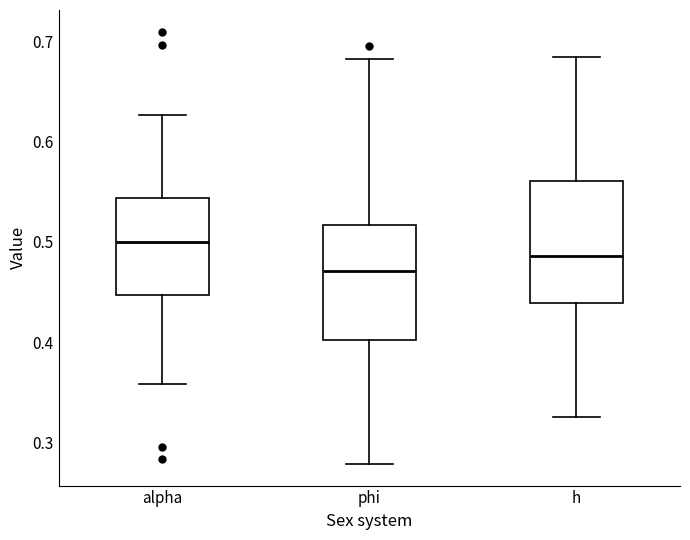

Where is the lower edge of the box for alpha on the y-axis? The values are not printed on the chart, so give them approximately, as read against the axis.

0.45